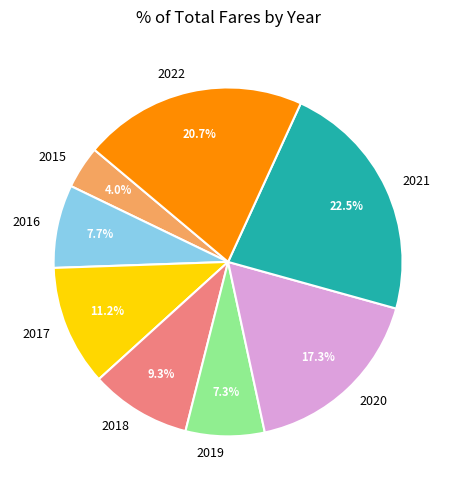

What percentage do 2015 and 2016 together represent?

11.7%